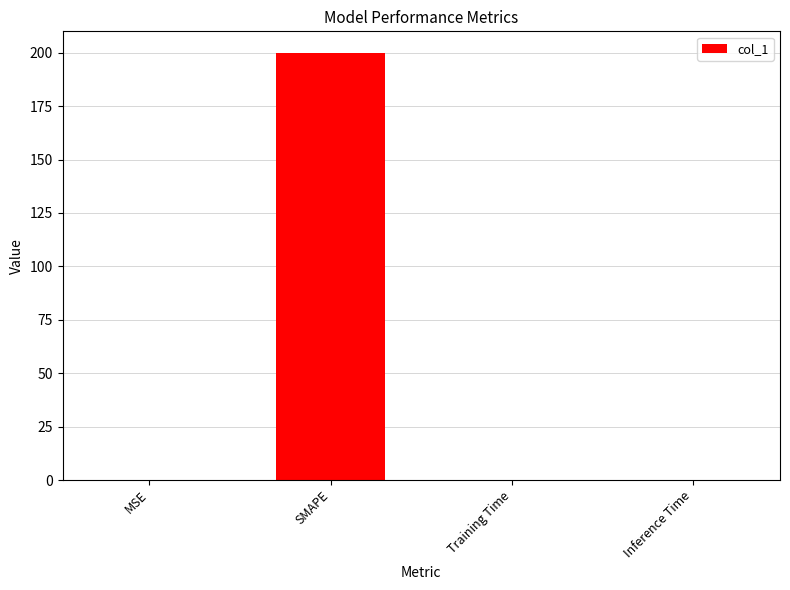

Is it true that the value at Inference Time is 0.0?

True